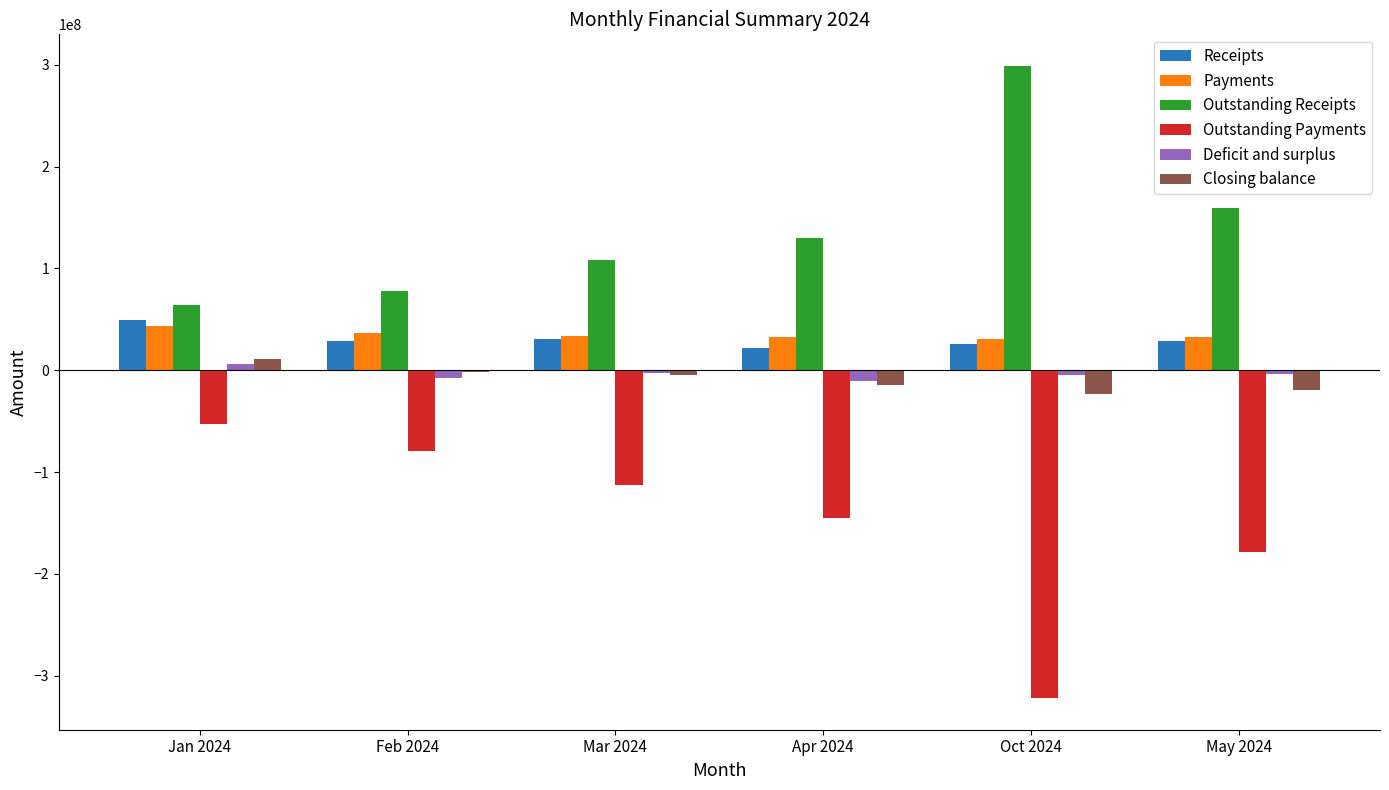

Where does the Receipts series first go above 28776397?

Jan 2024